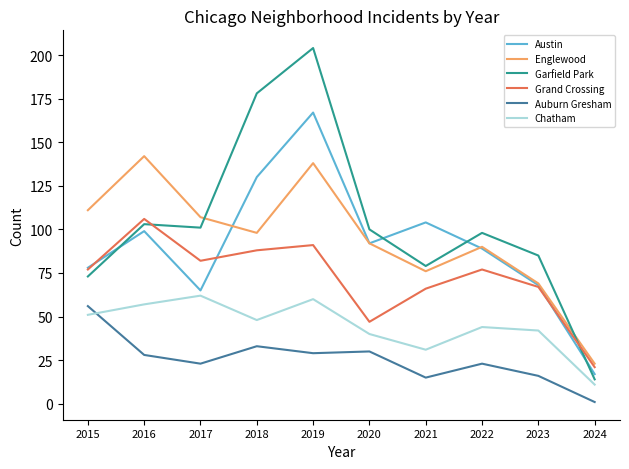

True or false: Chatham and Englewood cross at least once.

False